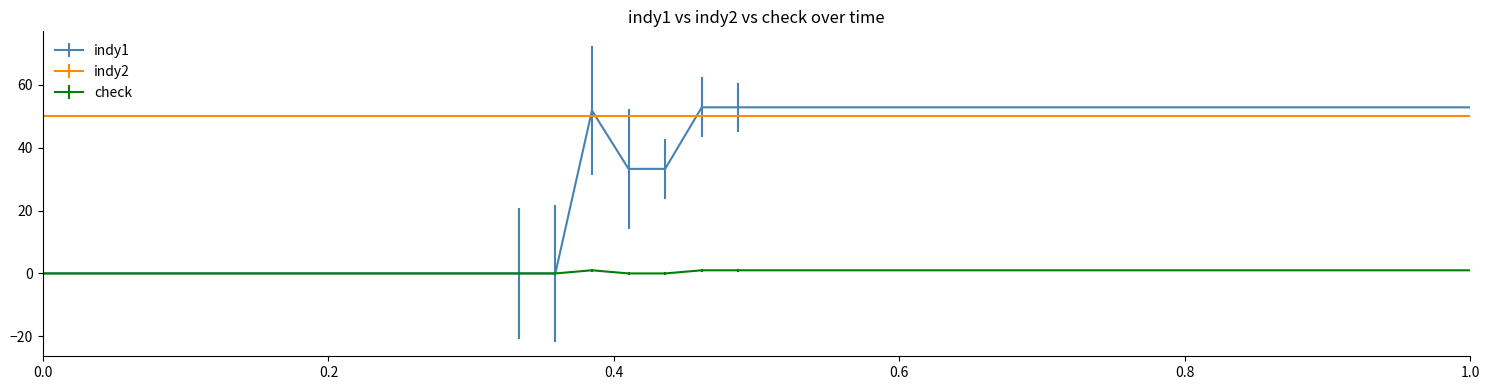

What are all the series names shown in the legend?

indy1, indy2, check